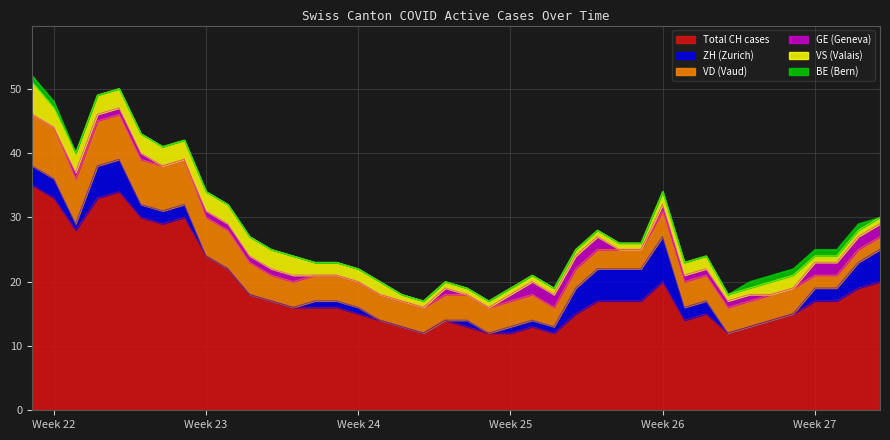

Does the chart display data point markers on the line(s)?

No